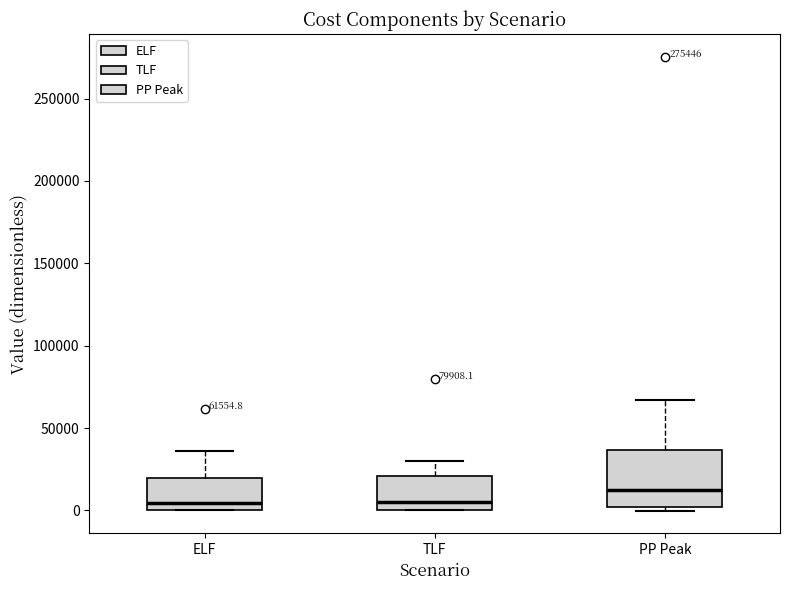

Comparing the boxes themselves (not the whiskers), which one is the tallest?

PP Peak